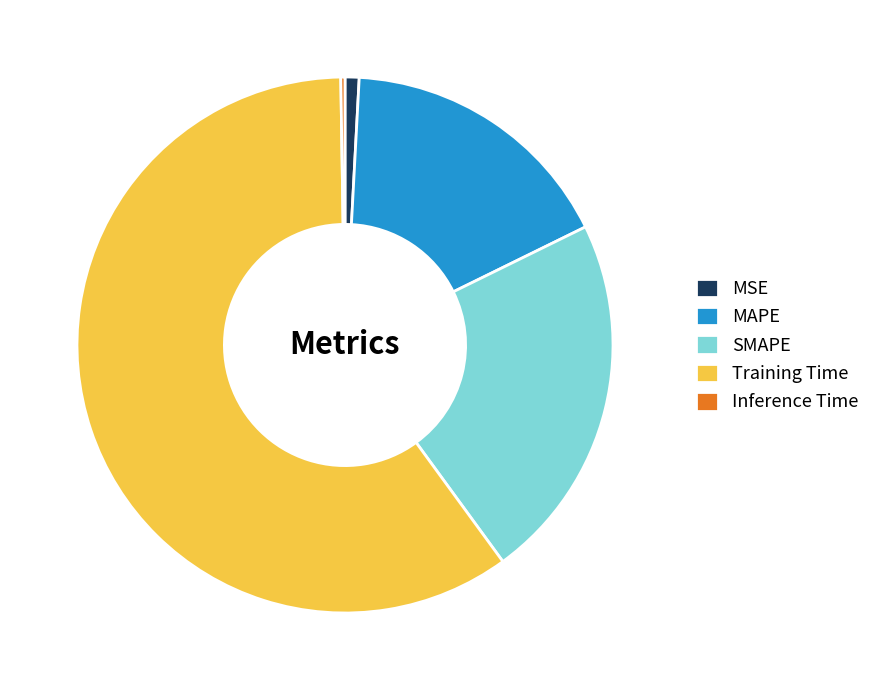

Does Training Time represent more than half of the total?

Yes